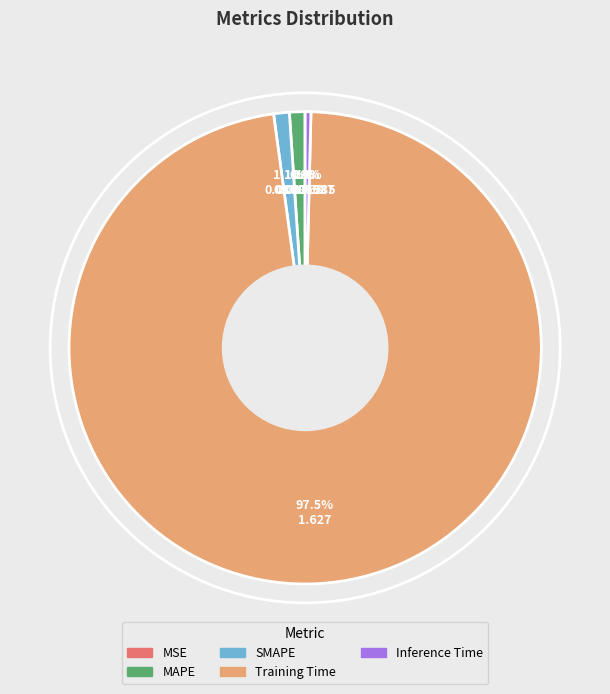

What percentage is NOT represented by Inference Time?

99.6%